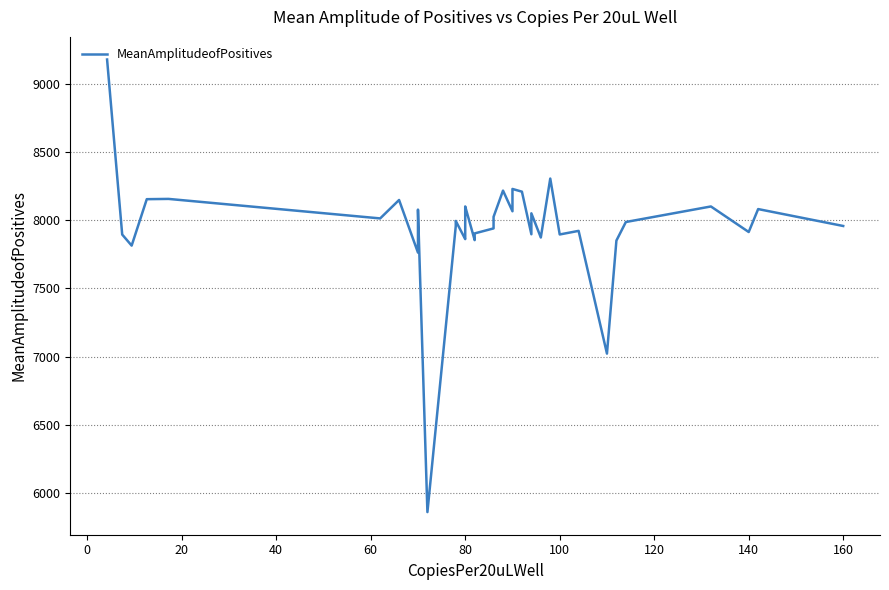

The value at 60 is 4595.8. True or false?

False